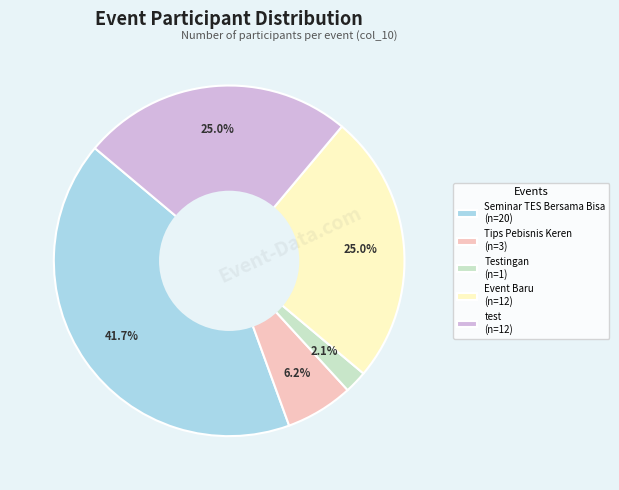

Does Tips Pebisnis Keren (n=3) represent more than half of the total?

No